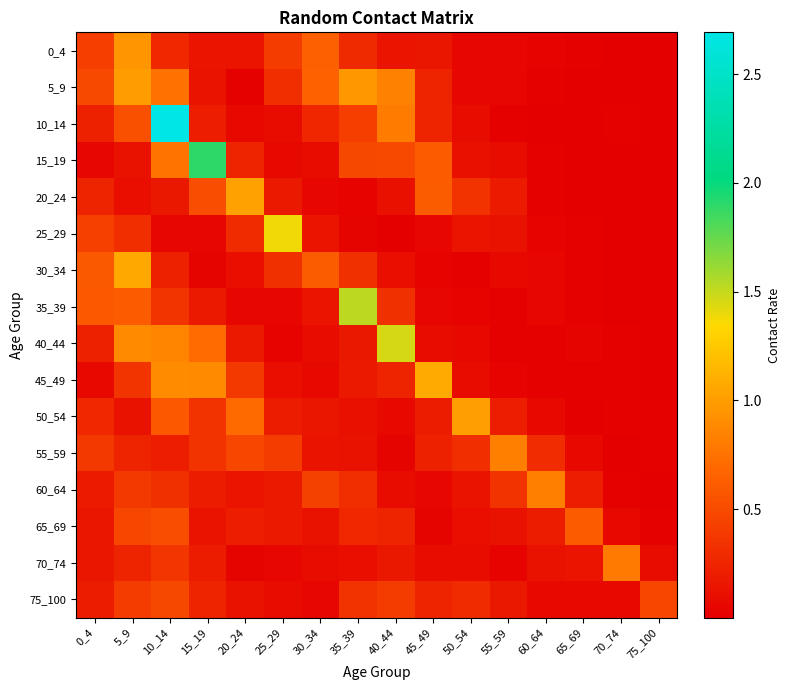

At which category is the sum across all series the highest?

10_14